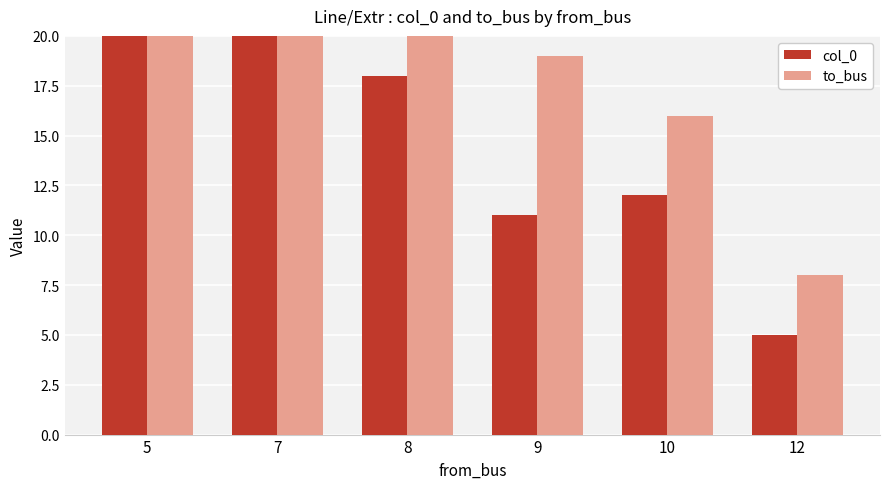

Are the bars horizontal?

No